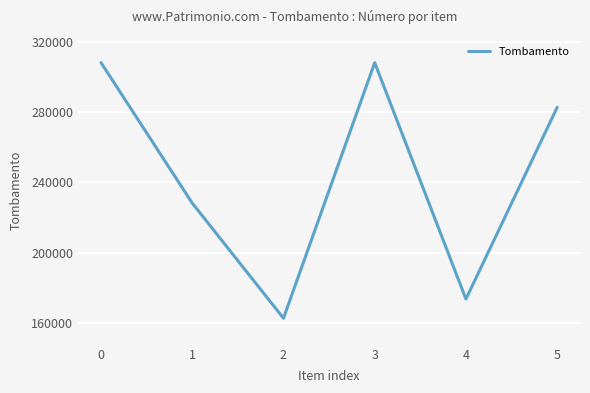

What is the approximate value at 4?

173482